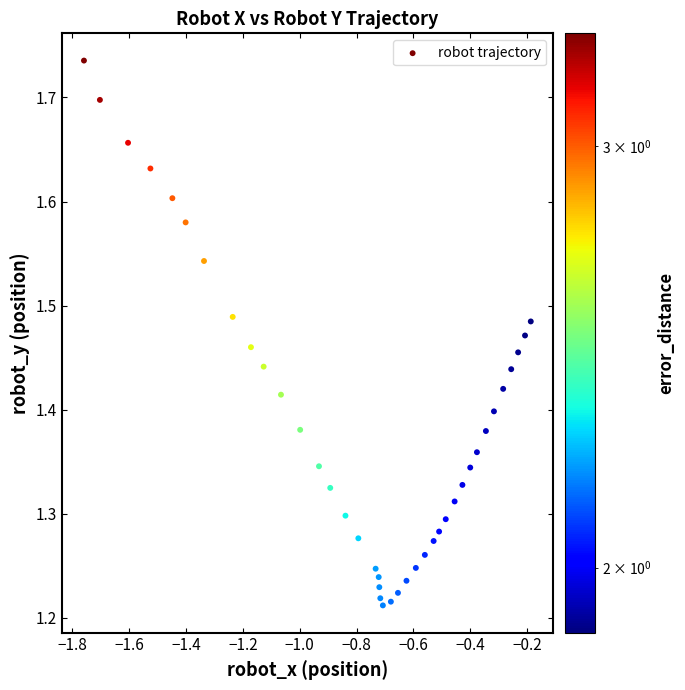

What is the range of Y values (max minus min)?

0.5